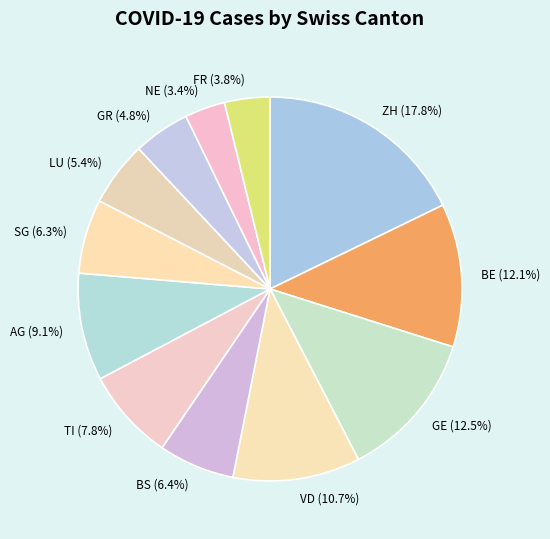

Is the sum of AG and ZH greater than half?

No